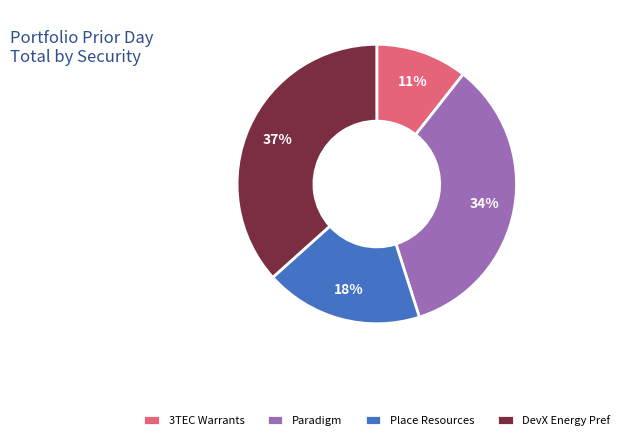

To the nearest percent, what percentage of the pie is DevX Energy Pref?

37%